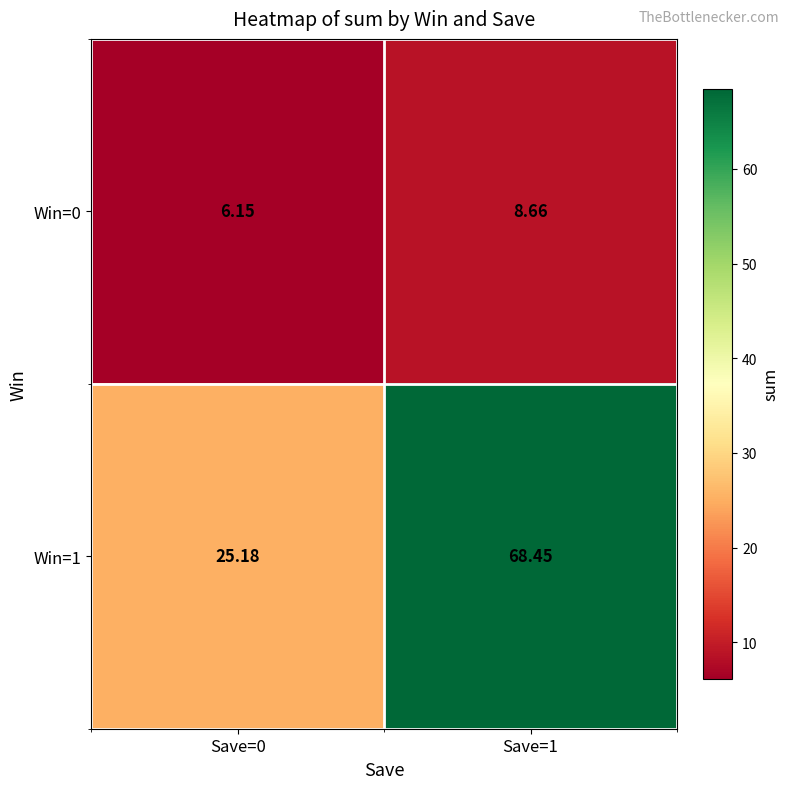

What is the spread (max minus min) of values at Save=1?

59.8